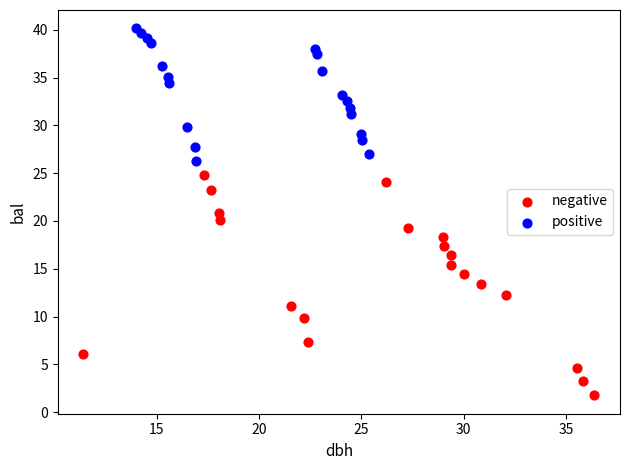

Which series reaches the maximum Y coordinate?

positive